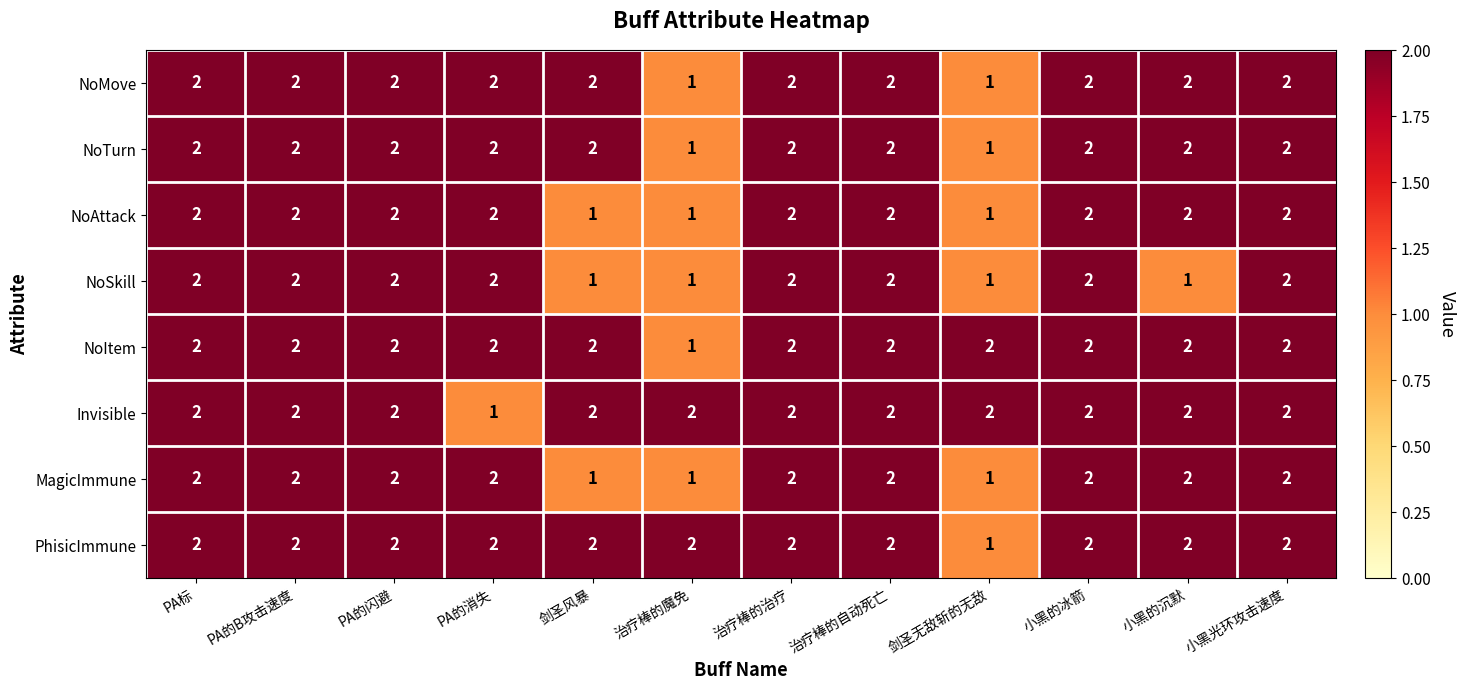

What is the greatest value displayed?

2